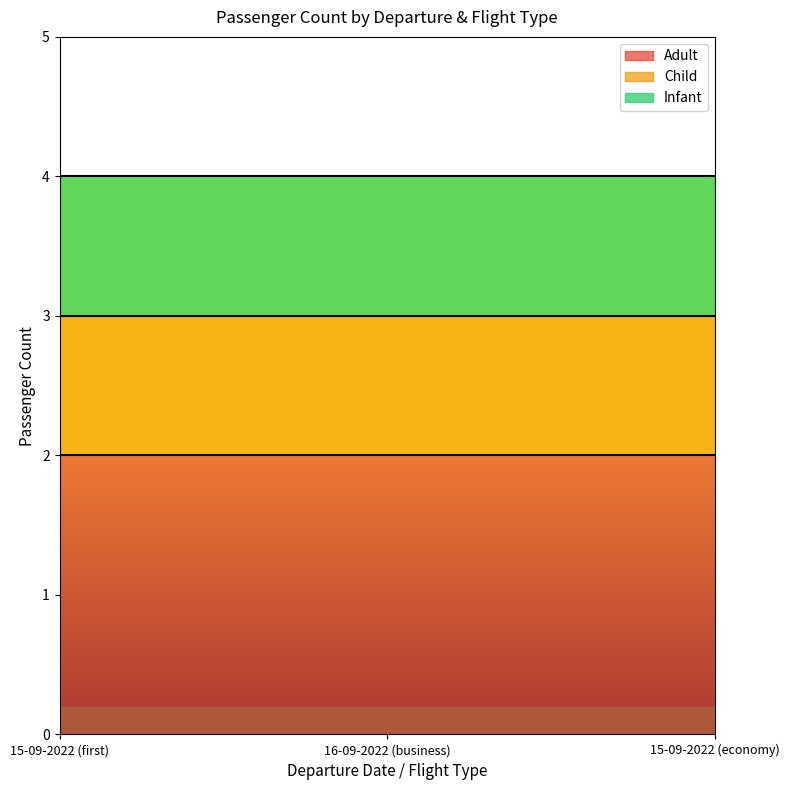

At how many categories does at least one series exceed 1?

3